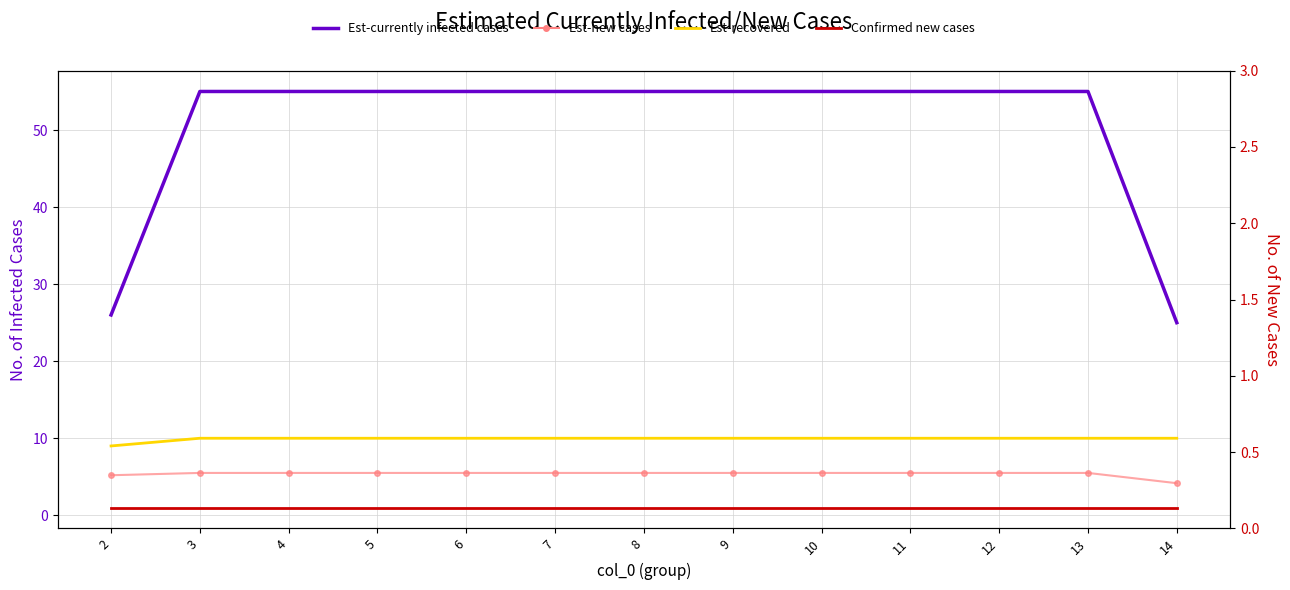

What is the difference between the highest and lowest values at 10?

54.0